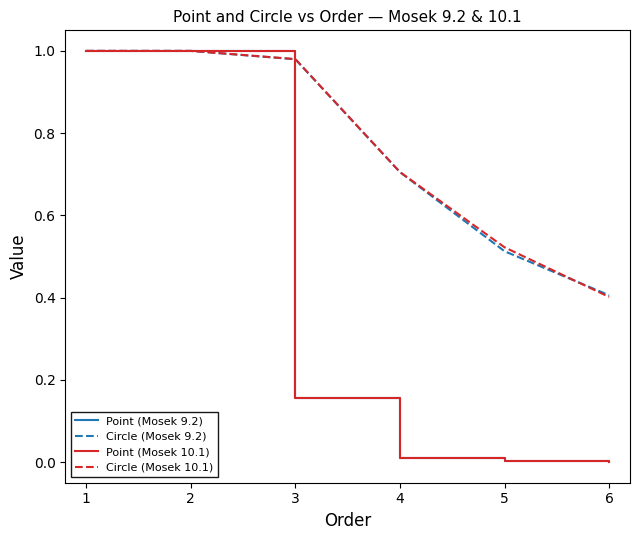

True or false: Circle (Mosek 9.2) has a value of 0.4 at 6.

True